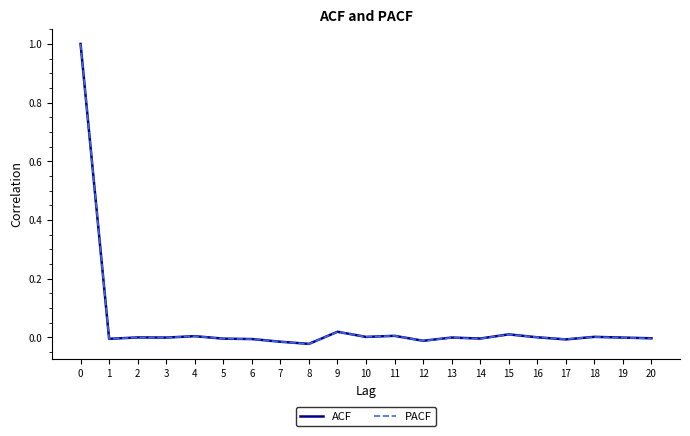

True or false: ACF has a value of 1.0 at 0.

True